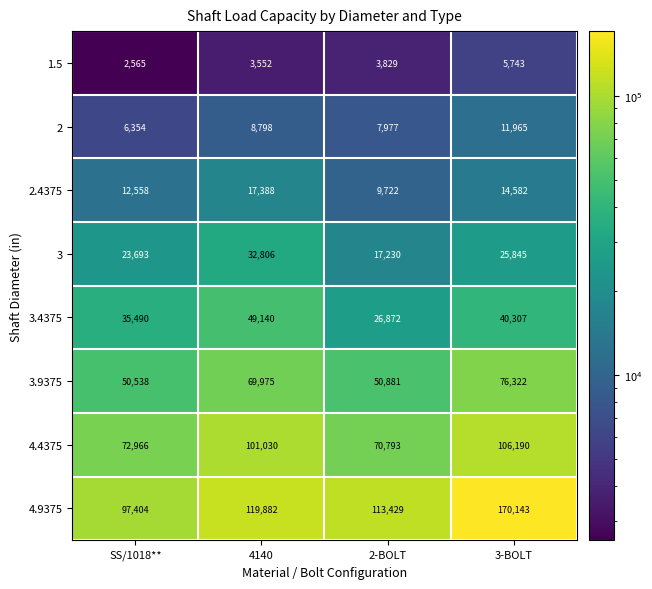

What is the average value of the 3.4375 series?

37952